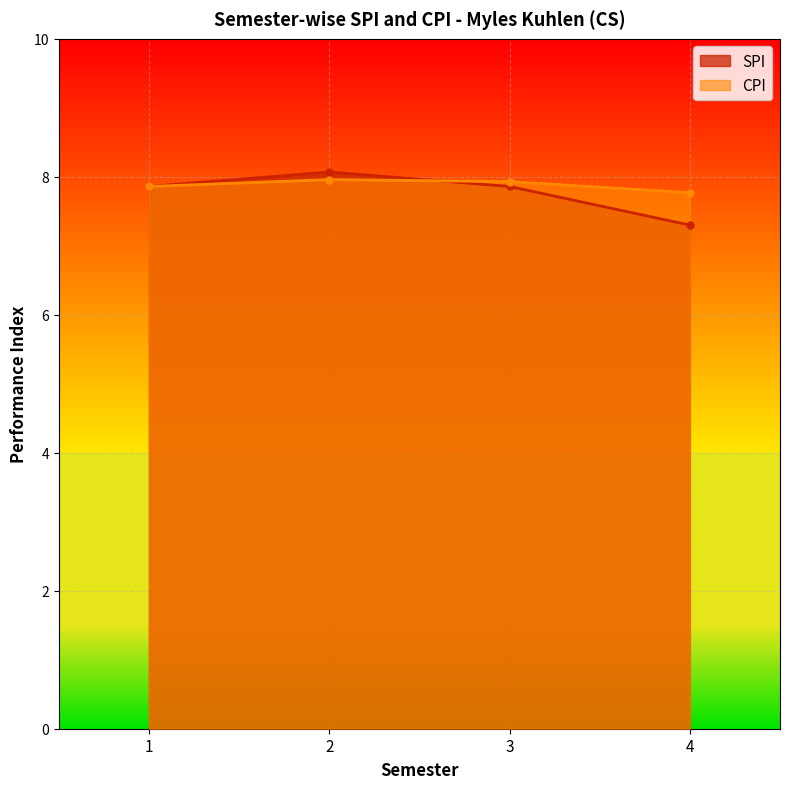

What is the approximate value of CPI at 2?

8.0